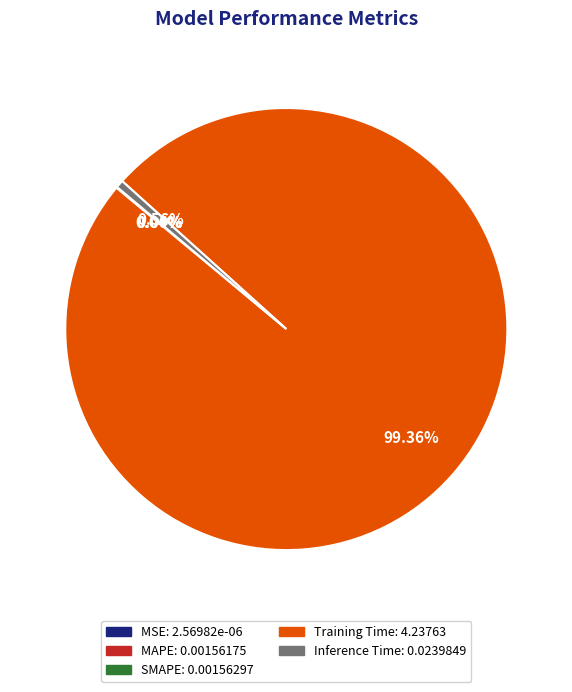

Which category accounts for the majority?

Training Time